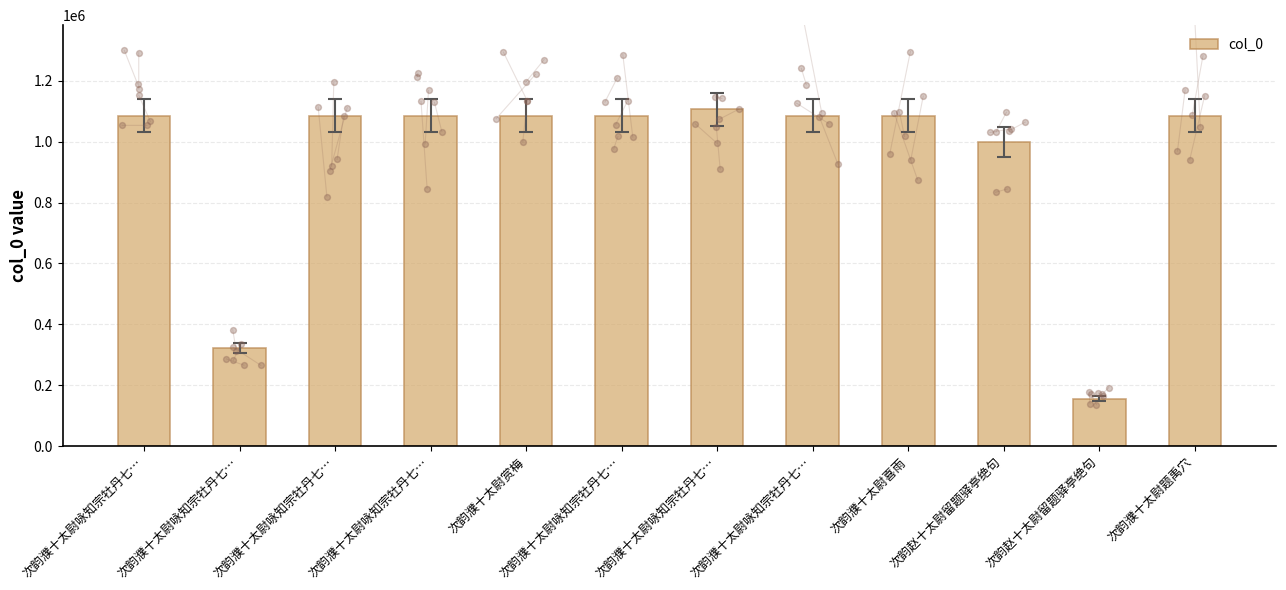

What is the change in value from 次韵濮十太尉喜雨 to 次韵濮十太尉题禹穴?

+3